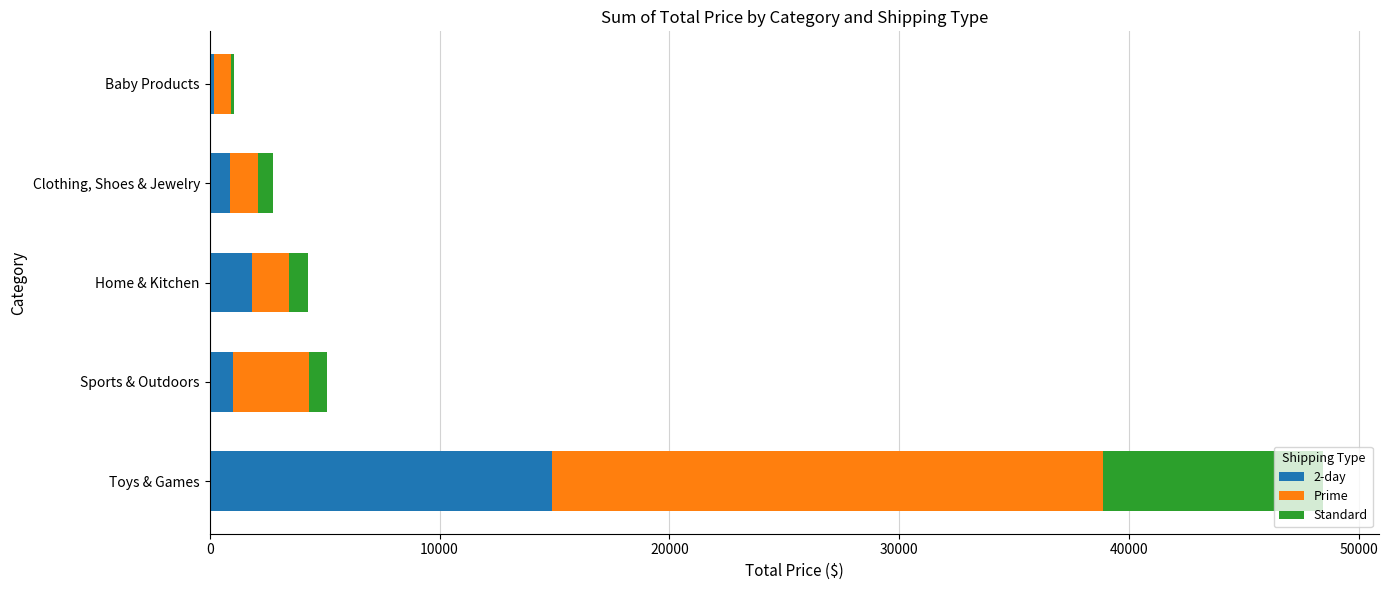

What is the highest value of the 2-day series?

14881.2